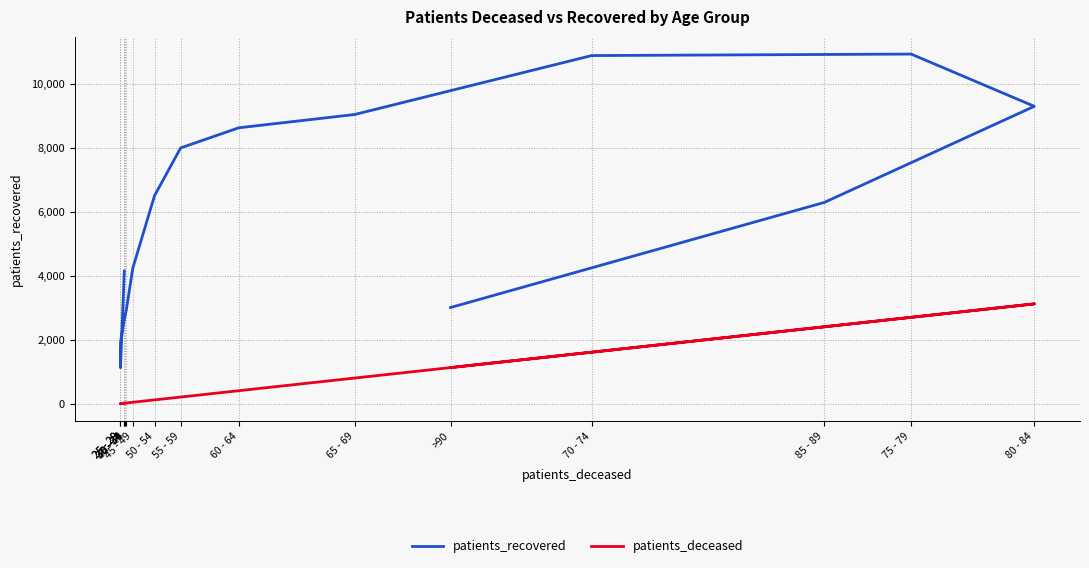

What is the maximum value for patients_deceased?

3118